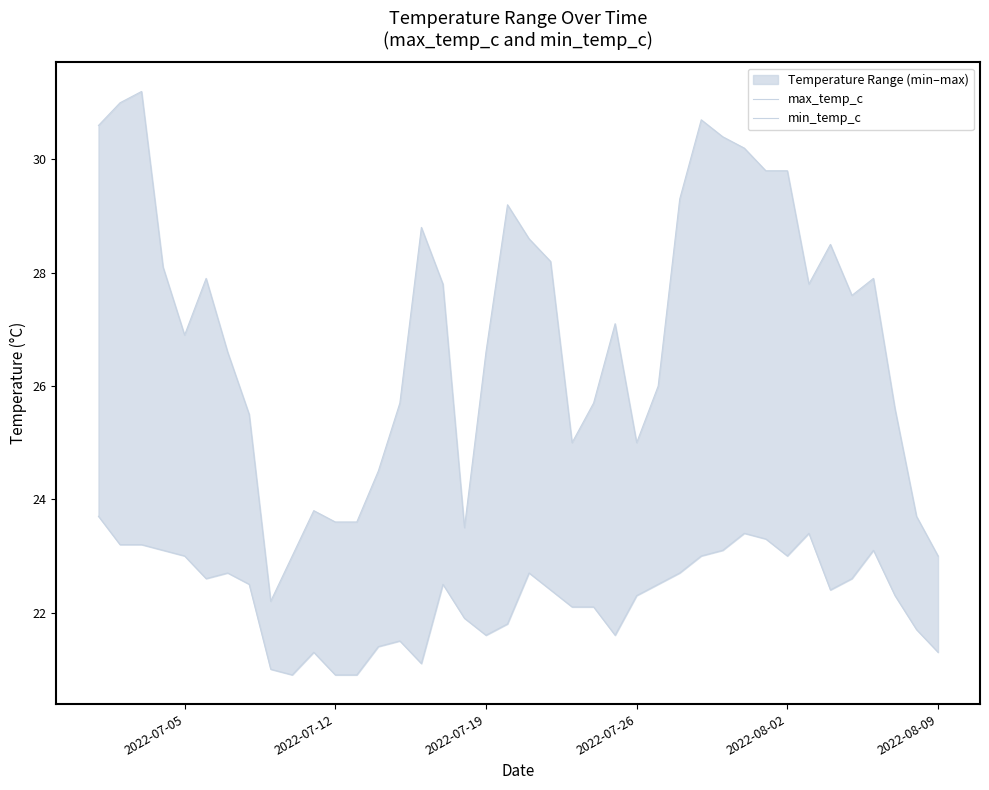

Is the value of max_temp_c at 27 greater than the value of min_temp_c at 6?

Yes